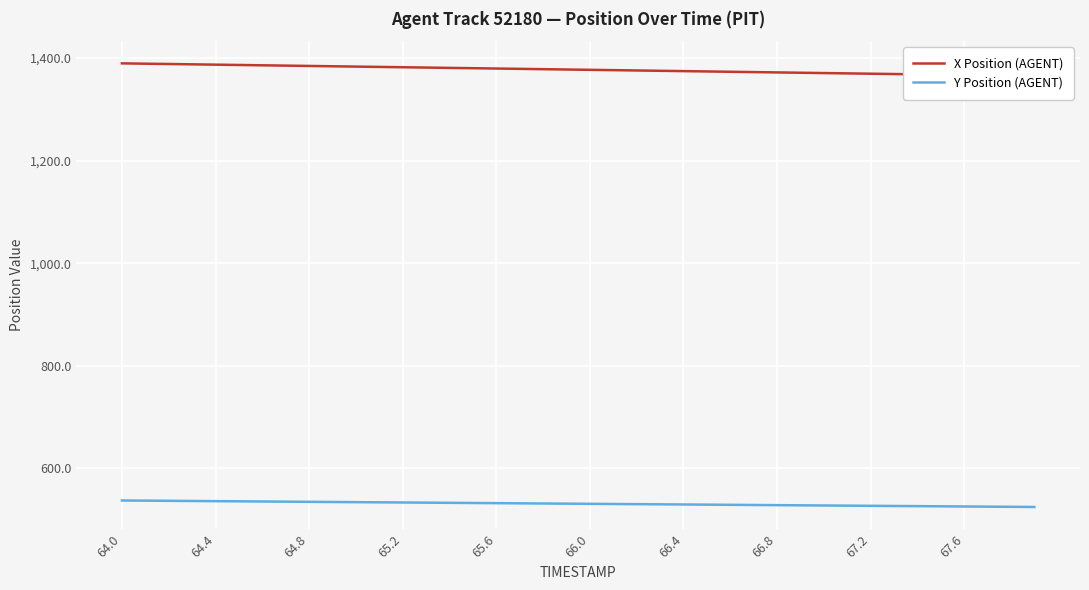

True or false: Y Position (AGENT) and X Position (AGENT) cross at least once.

False